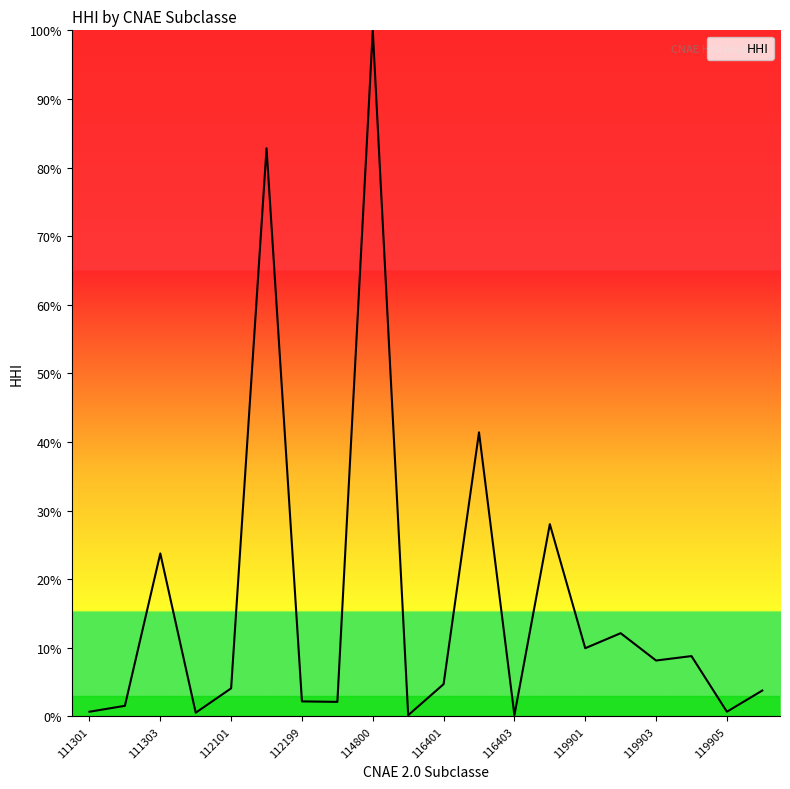

What is the difference between the maximum and minimum values?

99.8